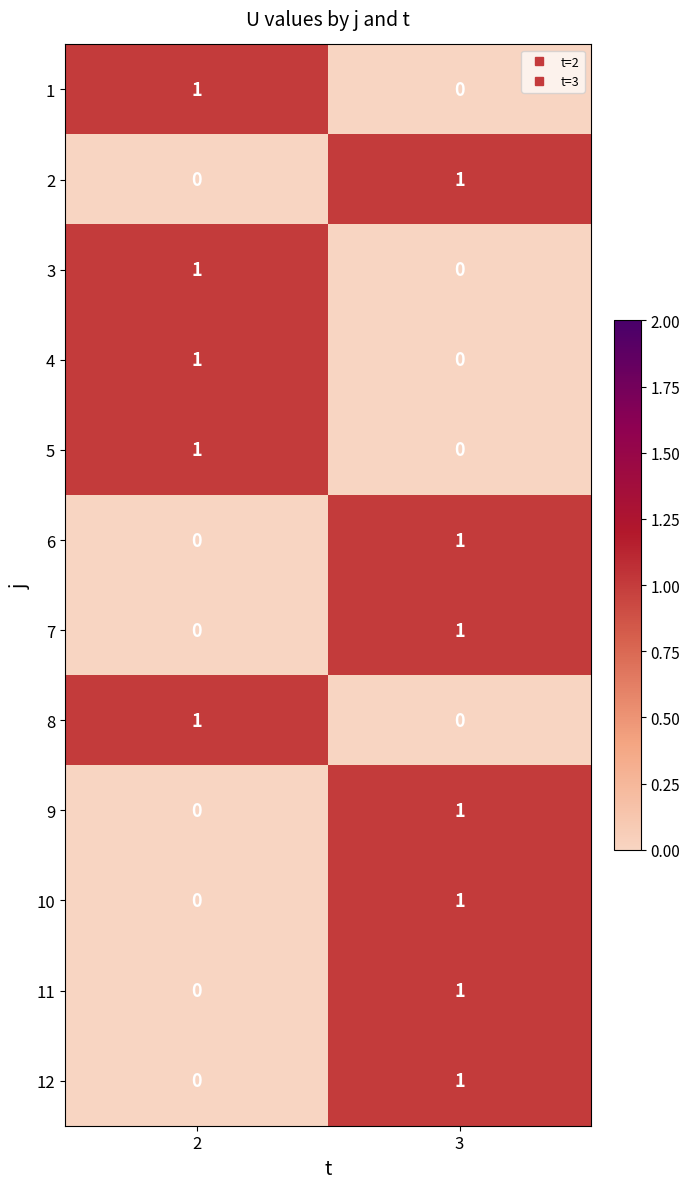

Reading left to right, list all the values displayed in this chart.

1: 1	0
2: 0	1
3: 1	0
4: 1	0
5: 1	0
6: 0	1
7: 0	1
8: 1	0
9: 0	1
10: 0	1
11: 0	1
12: 0	1